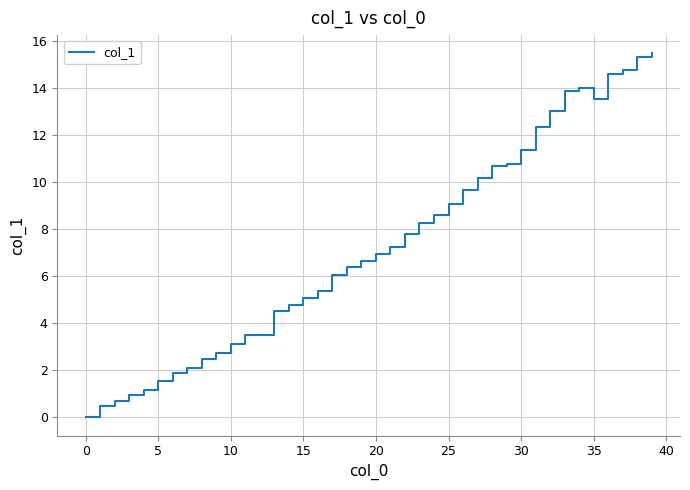

What is the greatest value displayed?

15.5